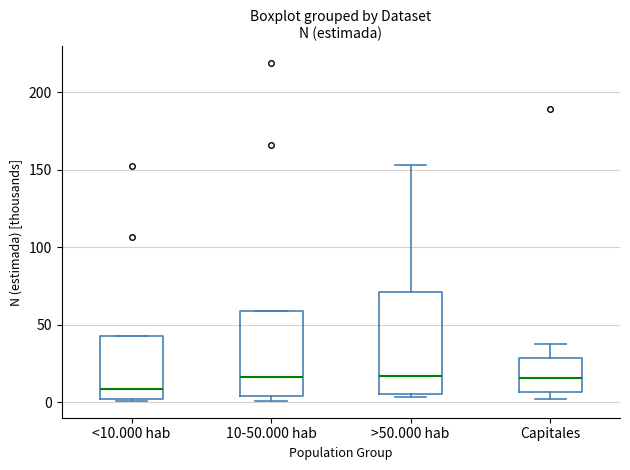

Reading left to right, transcribe this box plot: for each box, give where its median line is, the range the box spans, and where its two whiskers end, as read against the y-axis. The values are not printed on the chart, so give them approximately, as read against the axis.

<10.000 hab: median 10, box 0 to 45, whiskers 0 to 45
10-50.000 hab: median 15, box 5 to 60, whiskers 0 to 60
>50.000 hab: median 15, box 5 to 70, whiskers 5 (just below the box's lower edge) to 155
Capitales: median 15, box 5 to 30, whiskers 0 to 40